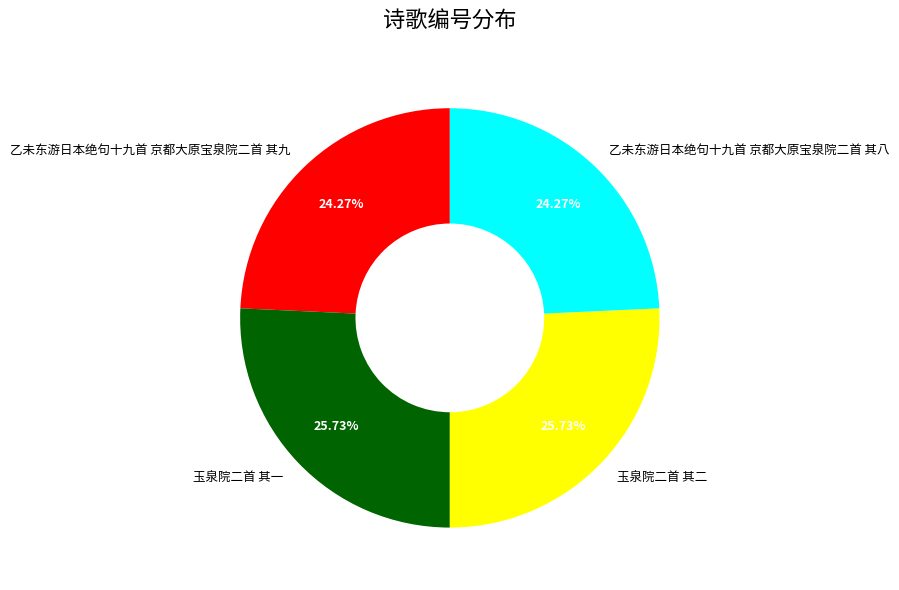

Is 玉泉院二首 其二 the majority of the pie?

No